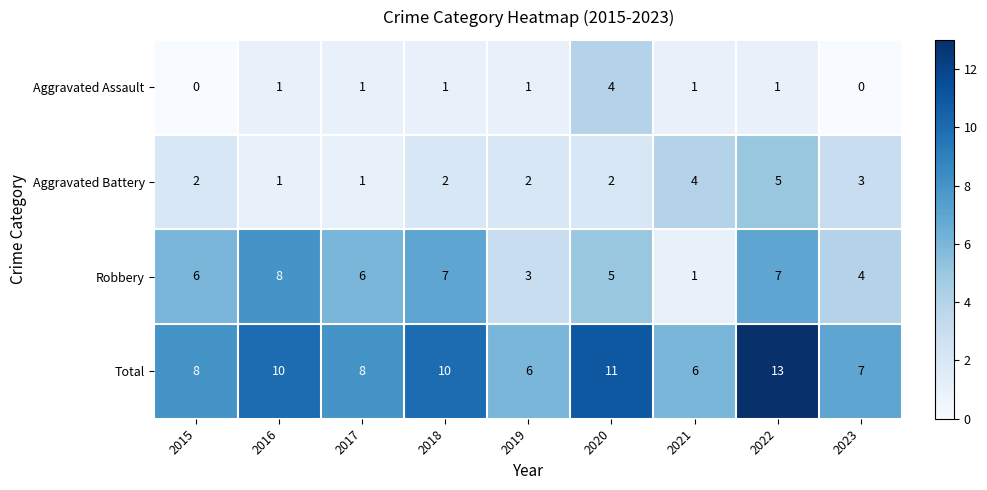

List the series in order of their peak value, lowest first.

Aggravated Assault, Aggravated Battery, Robbery, Total